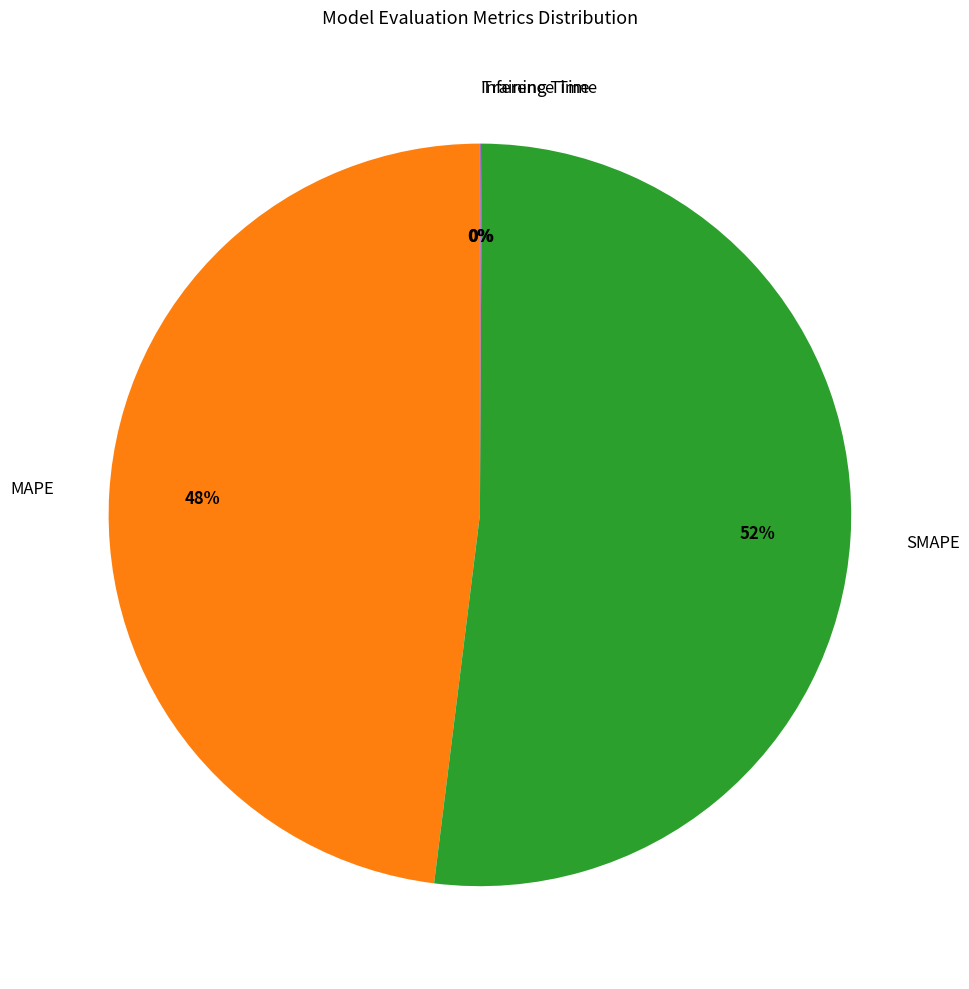

The MAPE slice represents 33% of the pie. True or false?

False